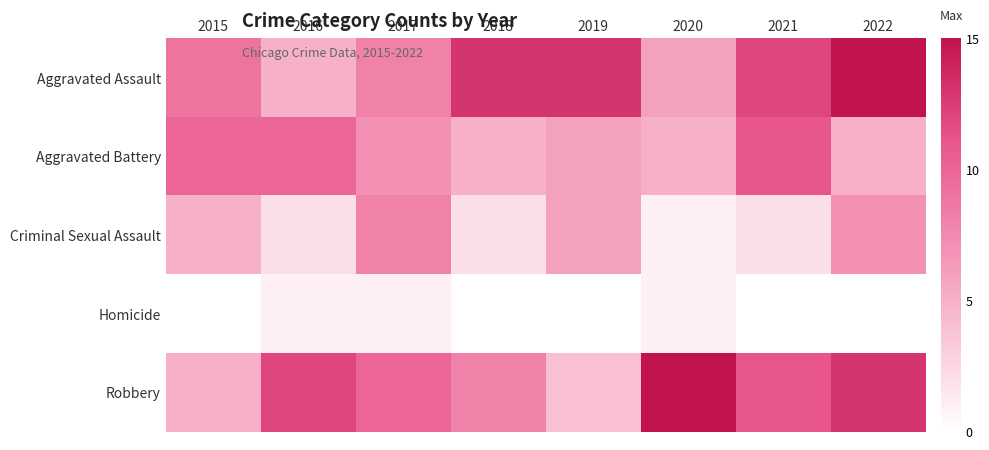

Is it true that Aggravated Assault equals 4.2 at 2015?

False